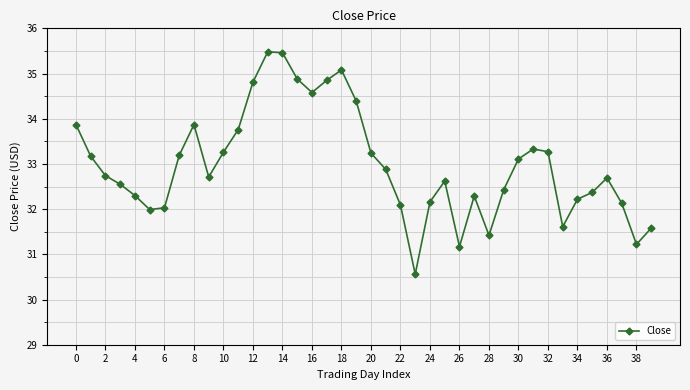

How many points are lower than both their immediate neighbors (excluding endpoints)?

8